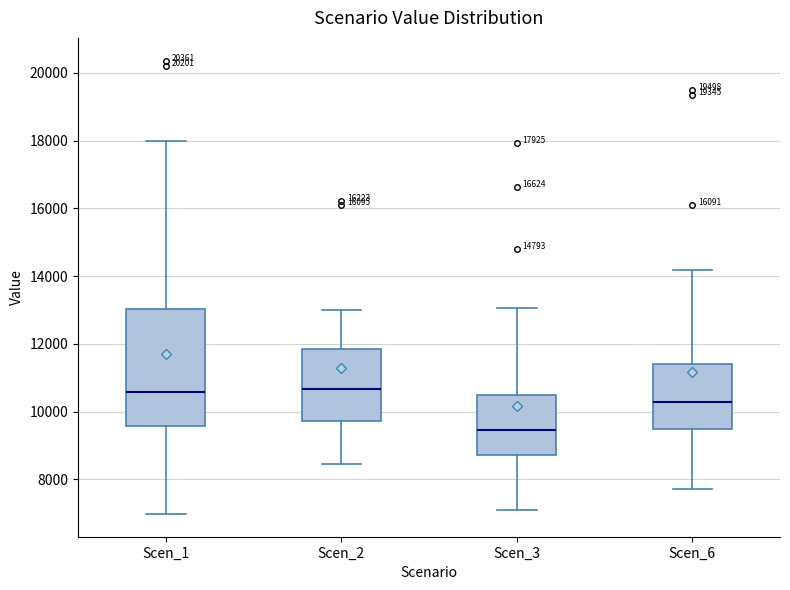

Comparing the boxes themselves (not the whiskers), which one is the tallest?

Scen_1